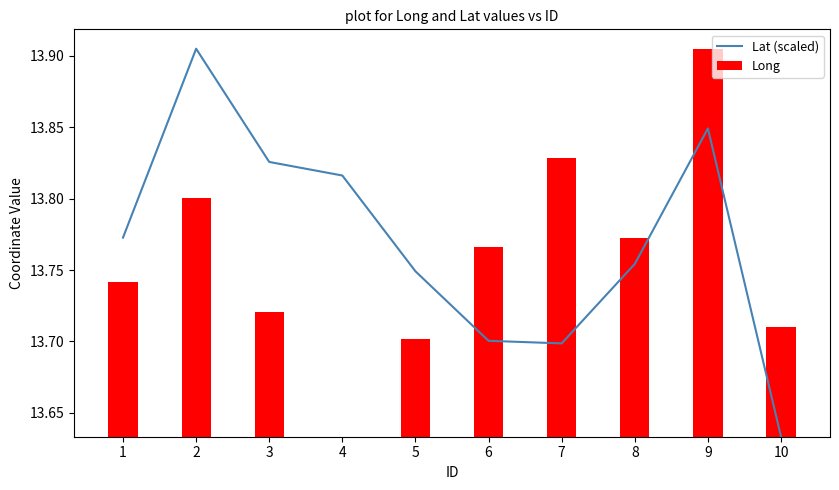

Is the value of Long at 6 greater than the value of Lat (scaled) at 4?

No